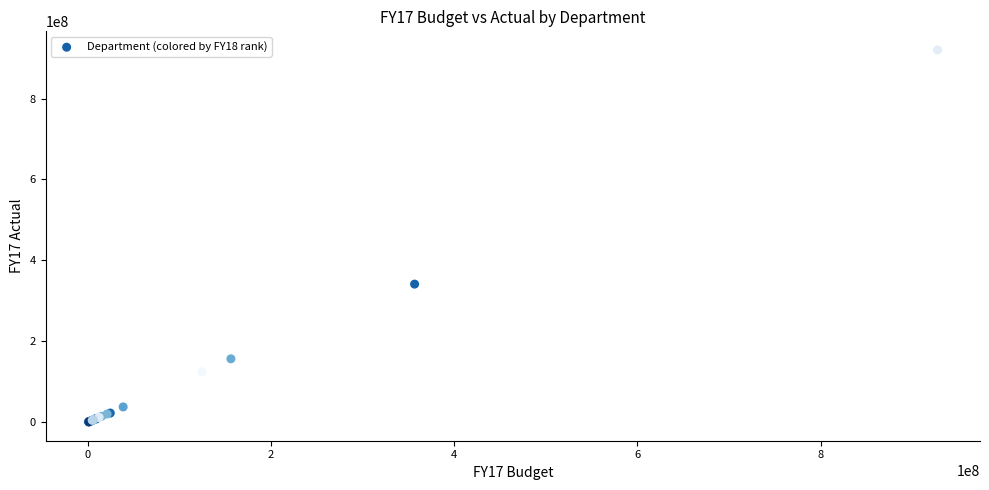

What Y value in the scatter plot is closest to 460142132?

341243679.1